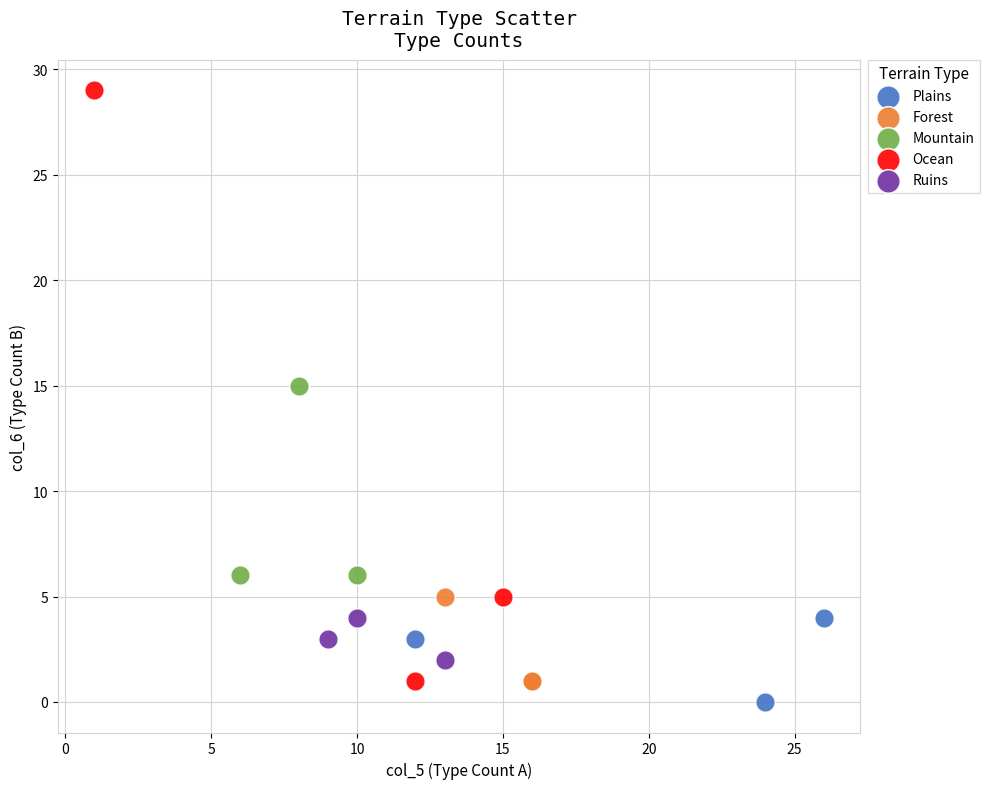

What are all the series names shown in the legend?

Plains, Forest, Mountain, Ocean, Ruins